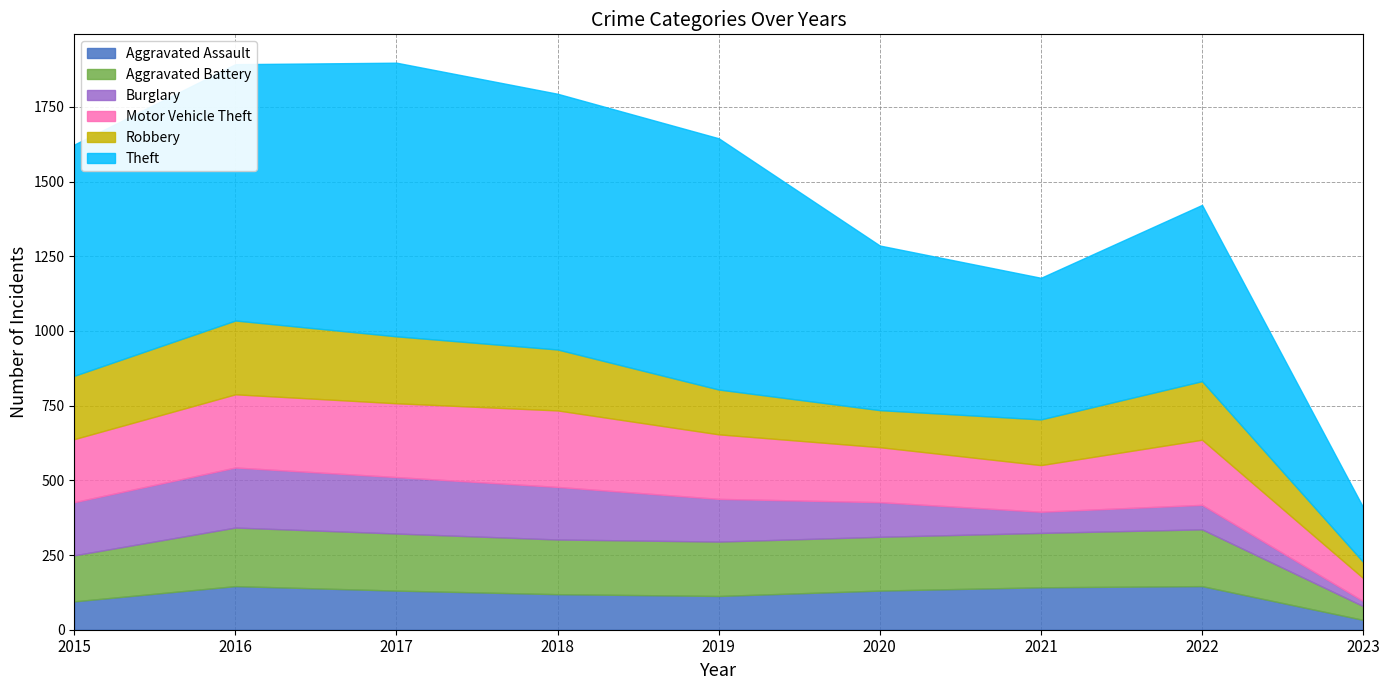

Between which two adjacent categories do Motor Vehicle Theft and Aggravated Battery first intersect?

2020 and 2021